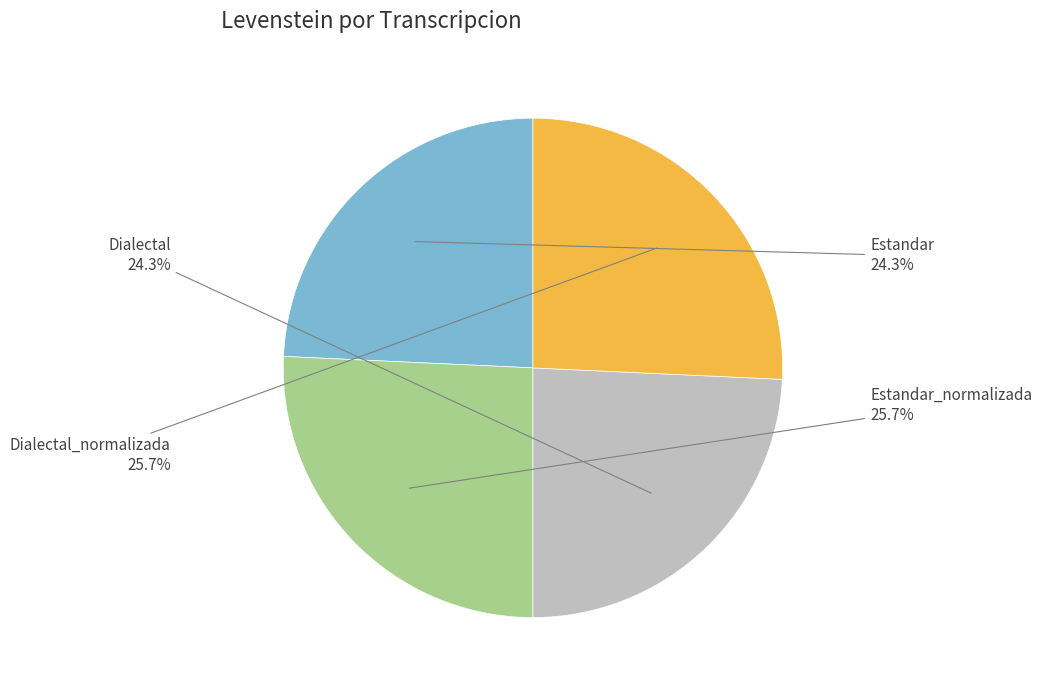

To the nearest percent, what is the difference between the largest and smallest slice percentages?

1%